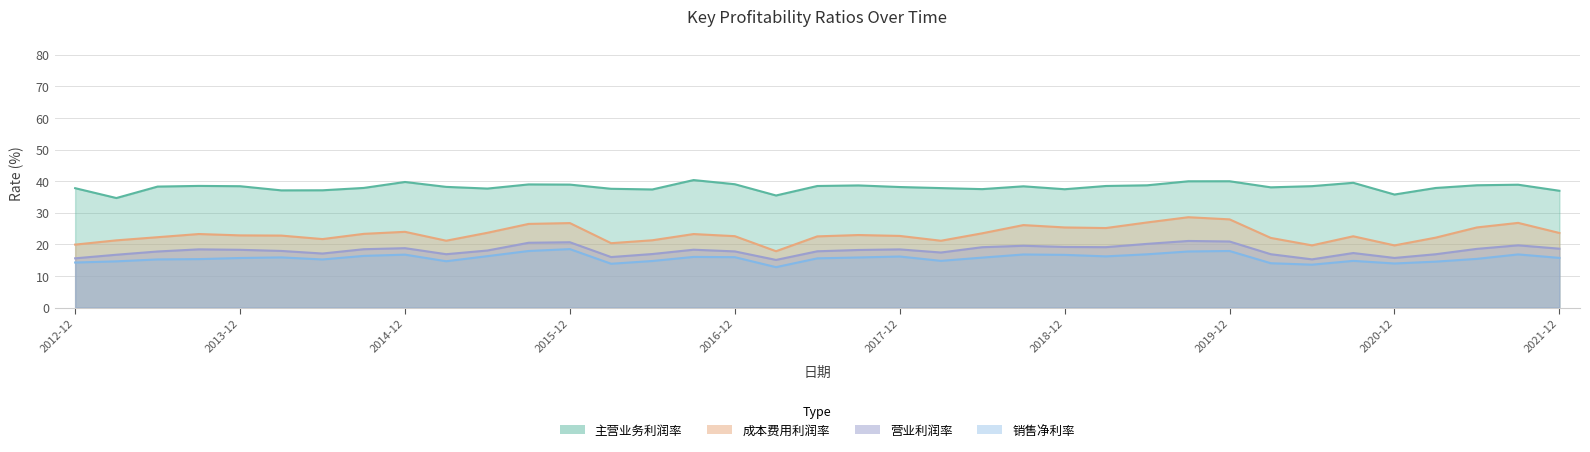

What is the value of the 主营业务利润率 point at the 35th from the left?

38.7